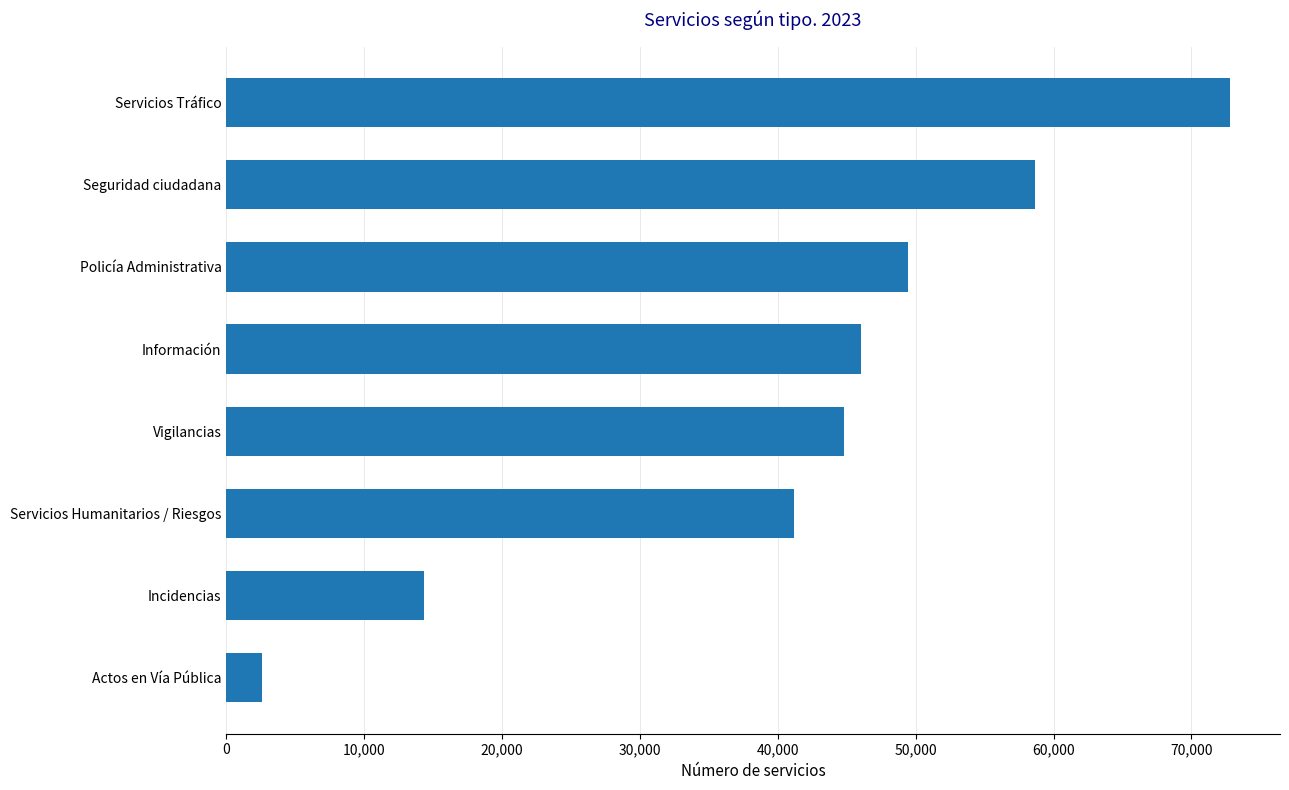

What is the value of the 6th bar from the top?

41210